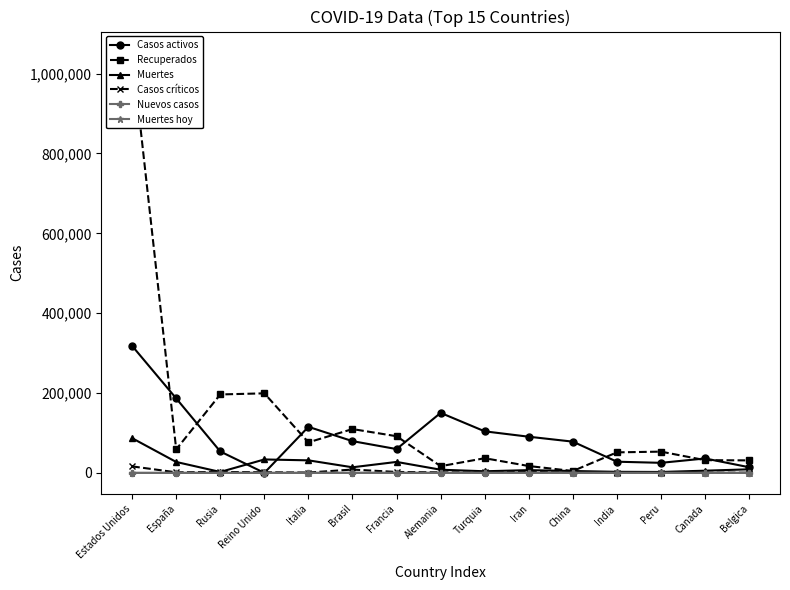

List the series in order of their peak value, lowest first.

Muertes hoy, Nuevos casos, Casos críticos, Muertes, Casos activos, Recuperados